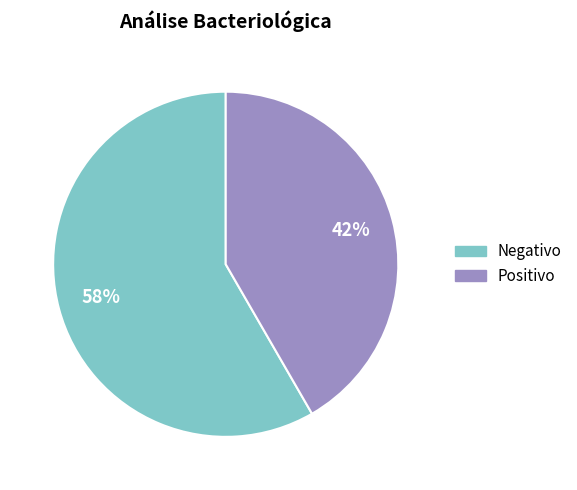

Does any single category account for the majority?

Yes